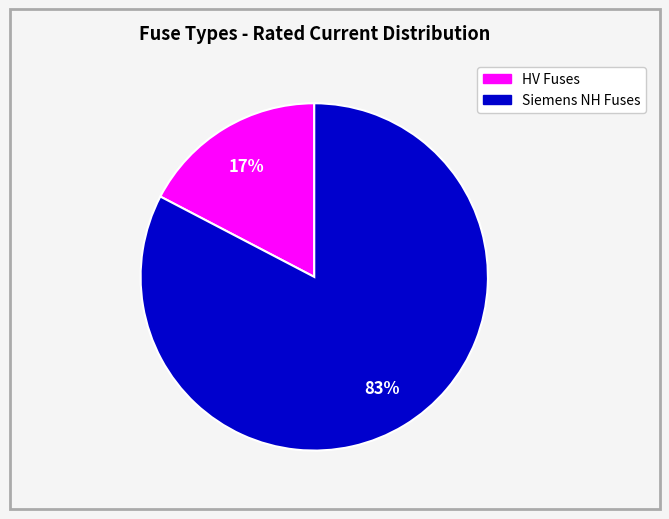

To the nearest percent, what is the average slice percentage?

50%